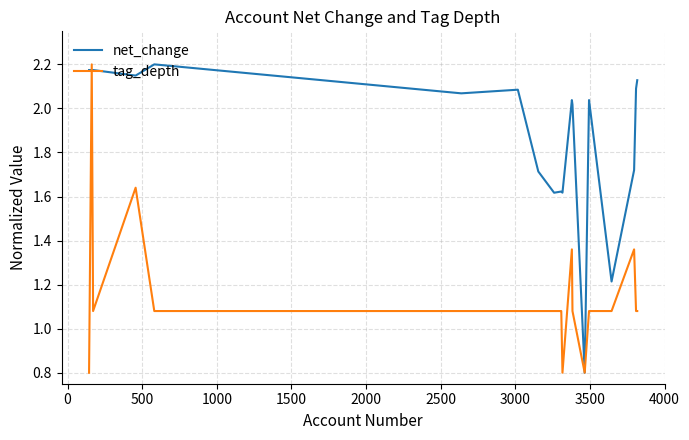

What is the minimum value shown in the chart?

0.8